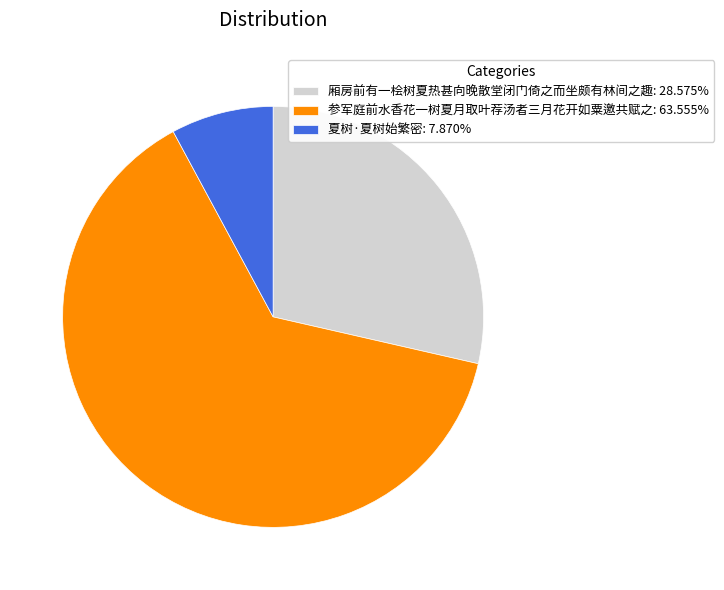

Combined, do 夏树·夏树始繁密: 7.870% and 厢房前有一桧树夏热甚向晚散堂闭门倚之而坐颇有林间之趣: 28.575% account for over 50%?

No